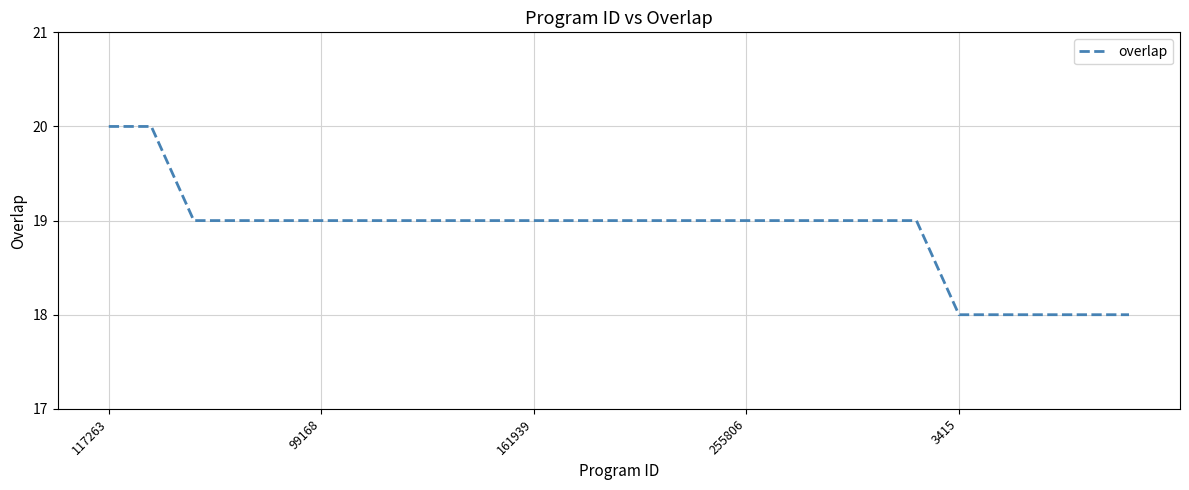

What is the greatest value displayed?

20